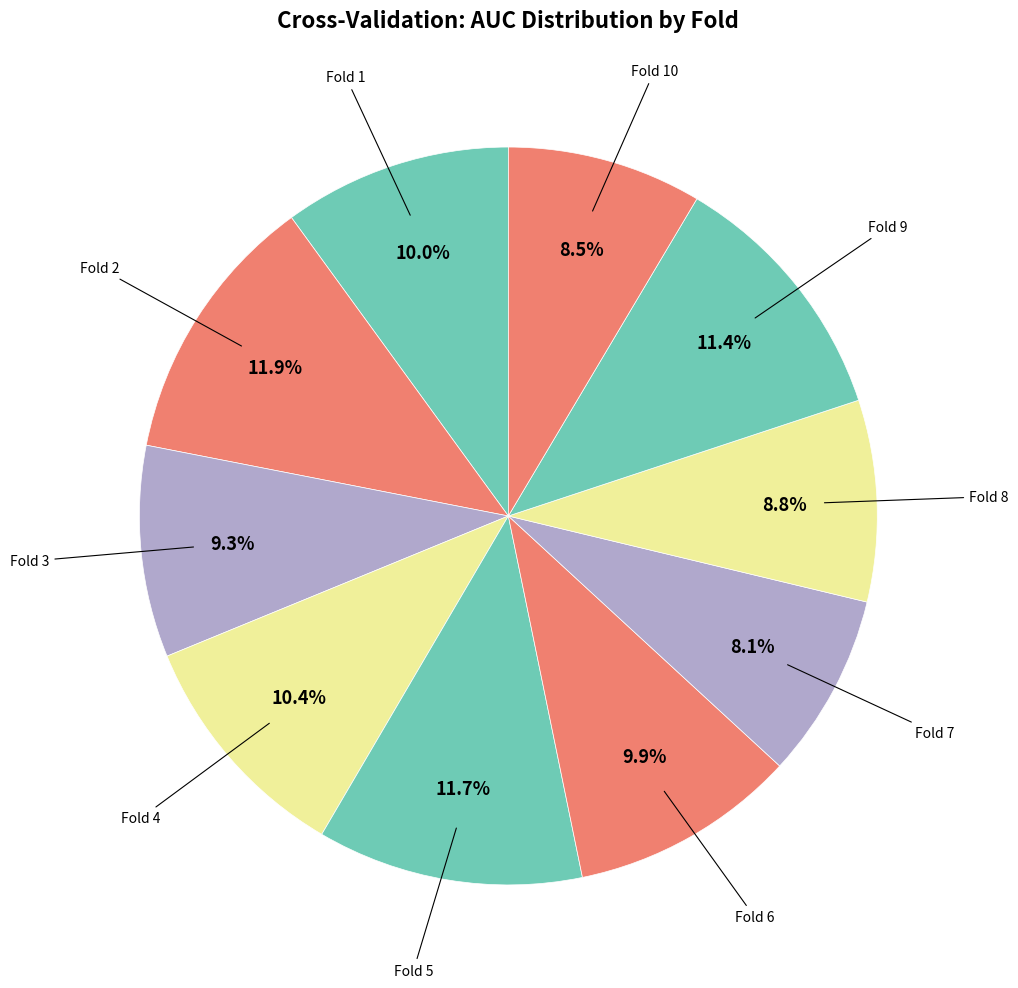

What percentage is the Fold 6 slice, to the nearest percent?

10%